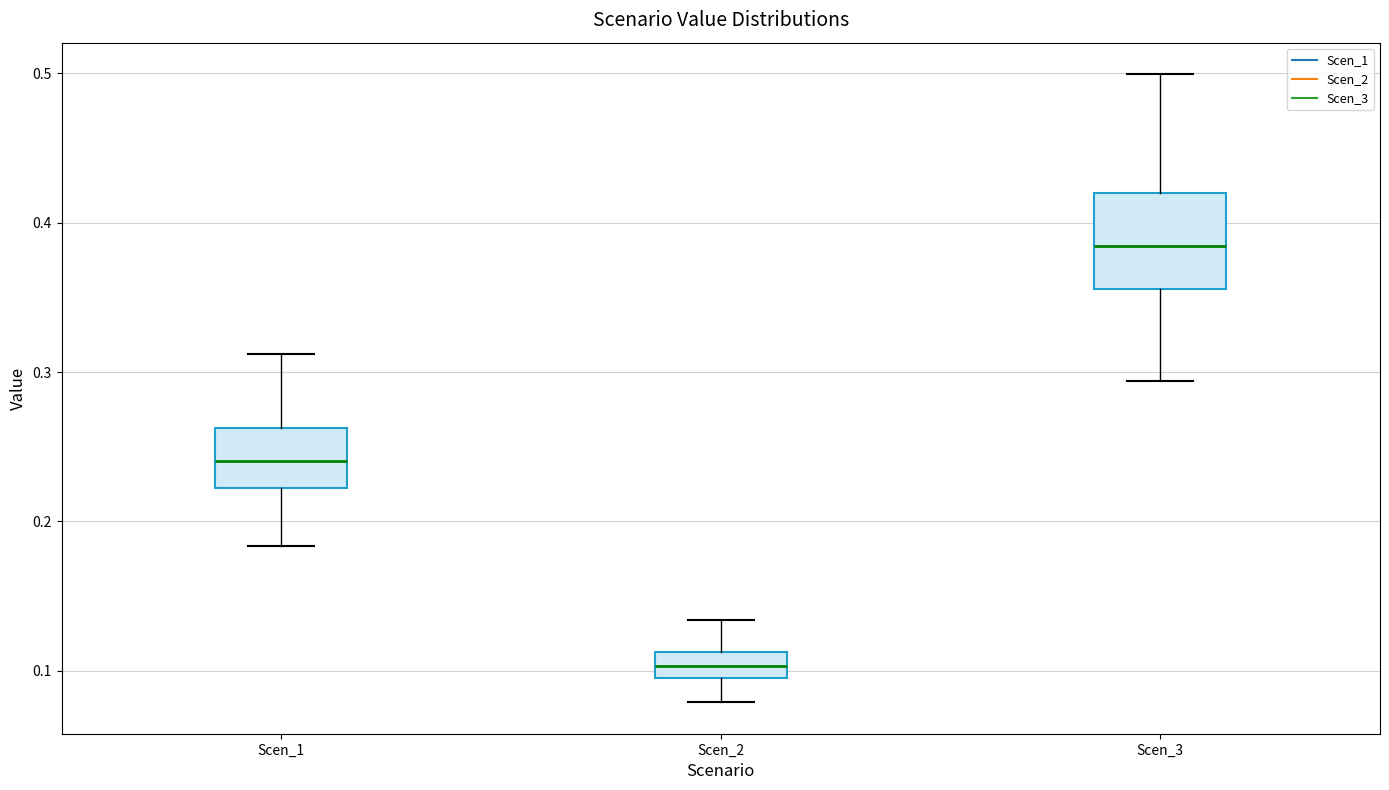

Where does the upper whisker of the box for Scen_3 end on the y-axis? The values are not printed on the chart, so give them approximately, as read against the axis.

0.50